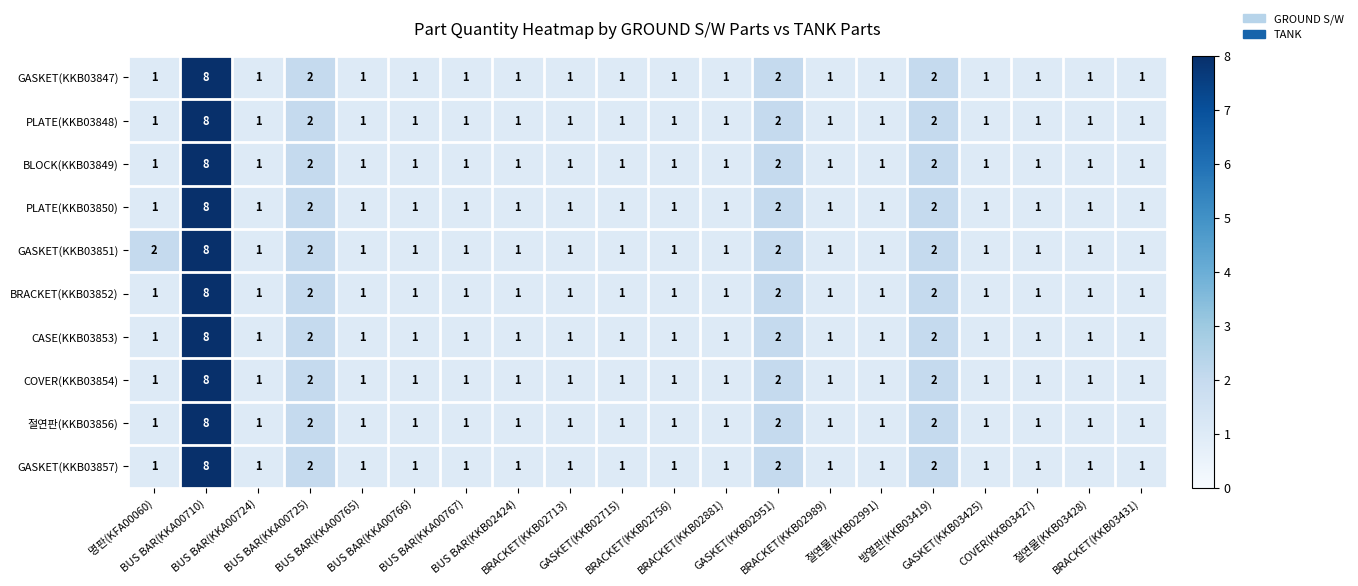

How many PLATE(KKB03850) values are between 1 and 2?

19